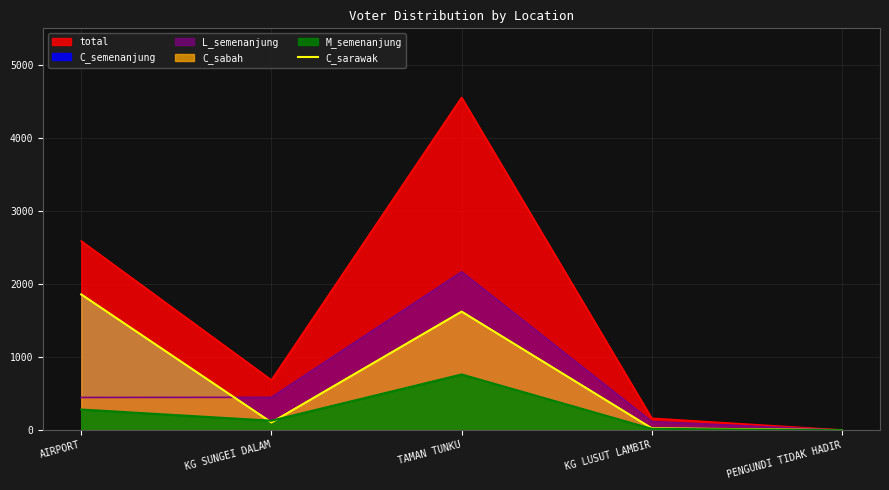

Where does the data first go above 106?

AIRPORT